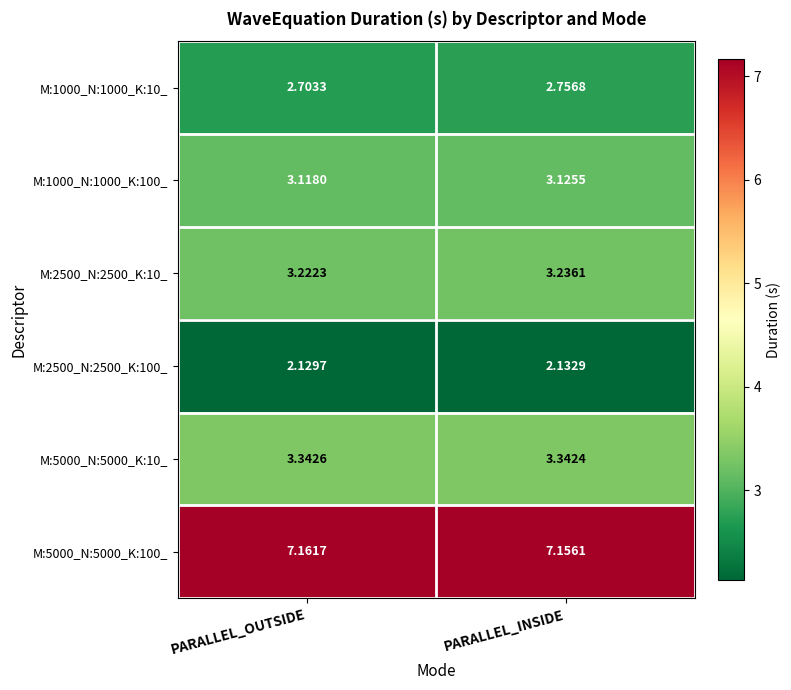

Is the value of M:2500_N:2500_K:10_ at PARALLEL_OUTSIDE greater than the value of M:5000_N:5000_K:100_ at PARALLEL_INSIDE?

No